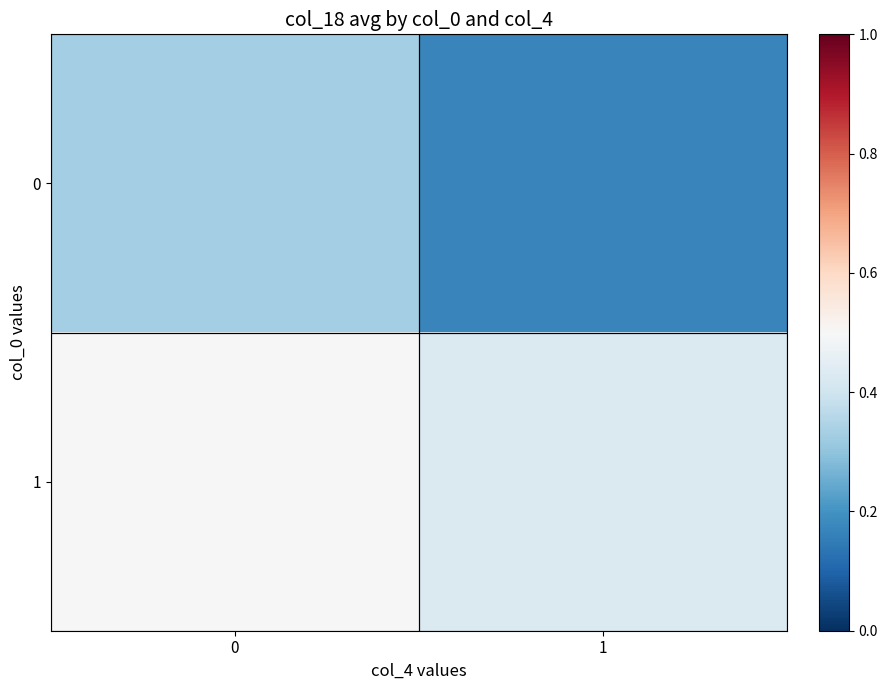

What is the minimum value shown in the chart?

0.2